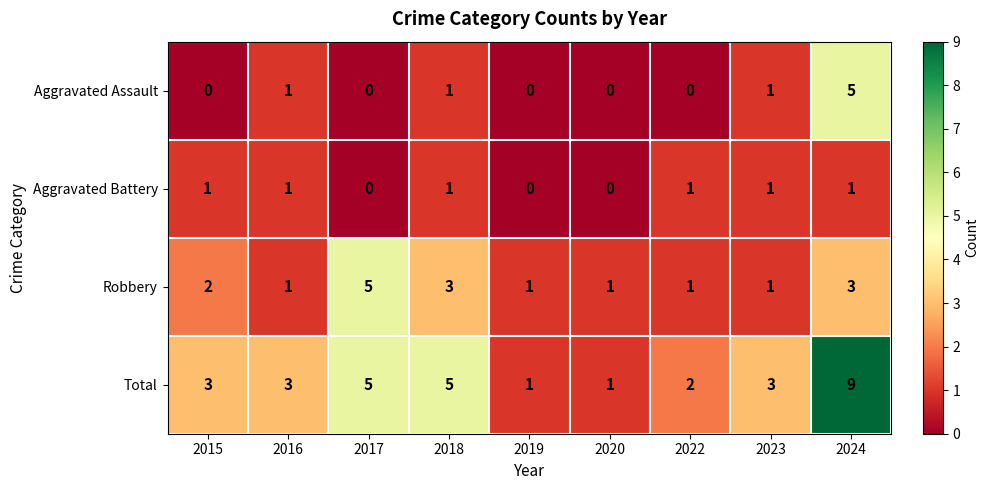

Which series has the largest range (max minus min)?

Total